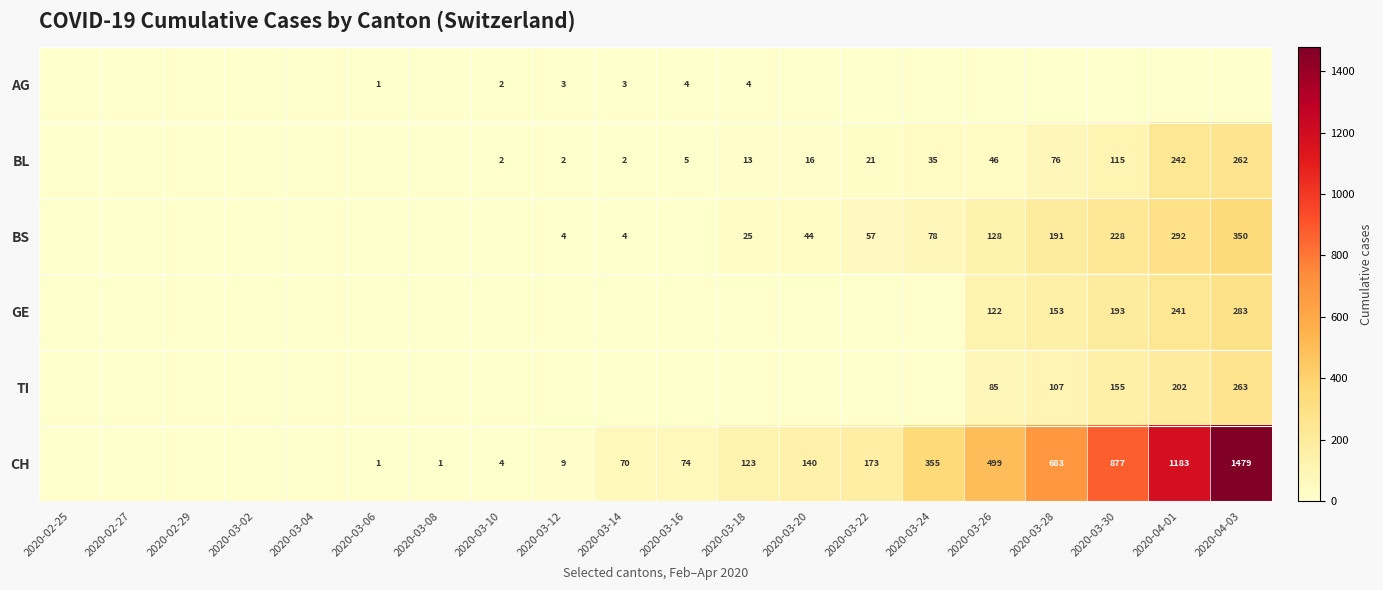

True or false: TI has a value of 85 at 2020-03-26.

True